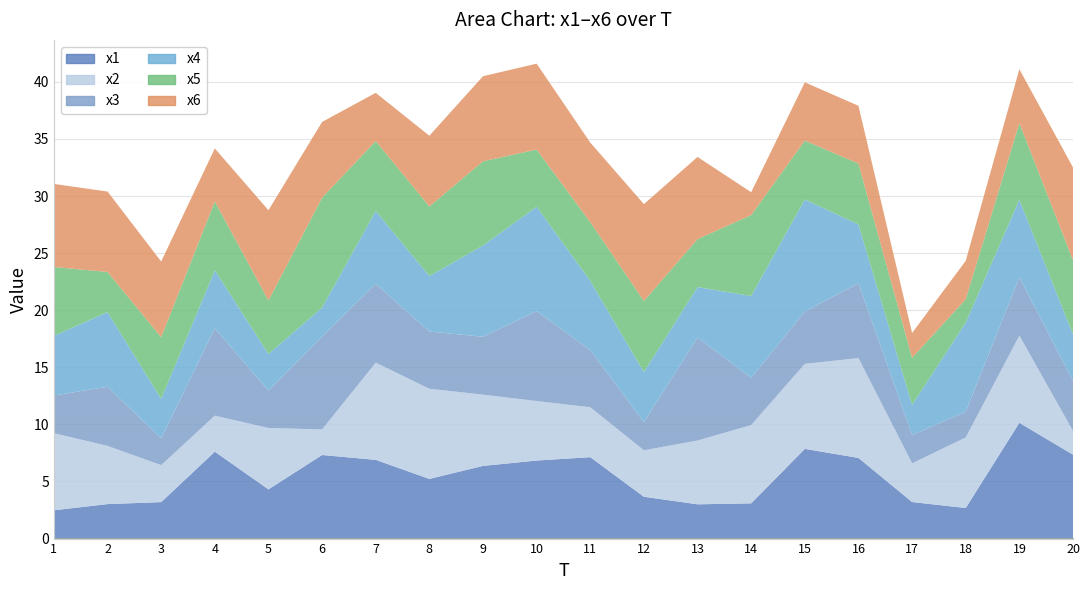

Which category has the highest value in the x4 series?

15